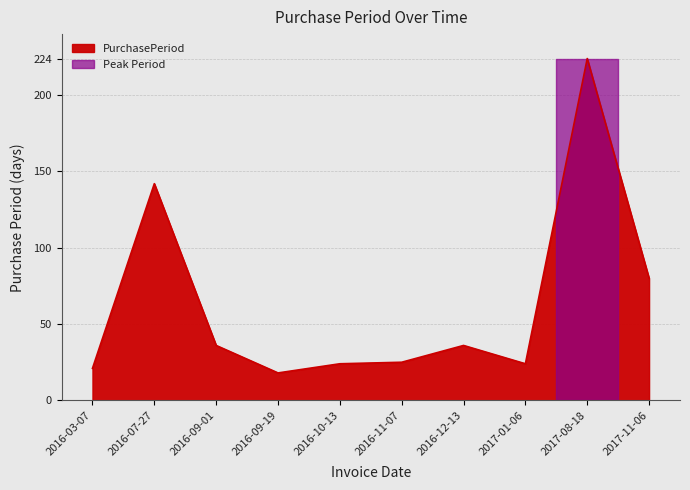

Reading left to right, what are all the values shown in this chart?

2016-03-07=21	2016-07-27=142	2016-09-01=36	2016-09-19=18	2016-10-13=24	2016-11-07=25	2016-12-13=36	2017-01-06=24	2017-08-18=224	2017-11-06=80